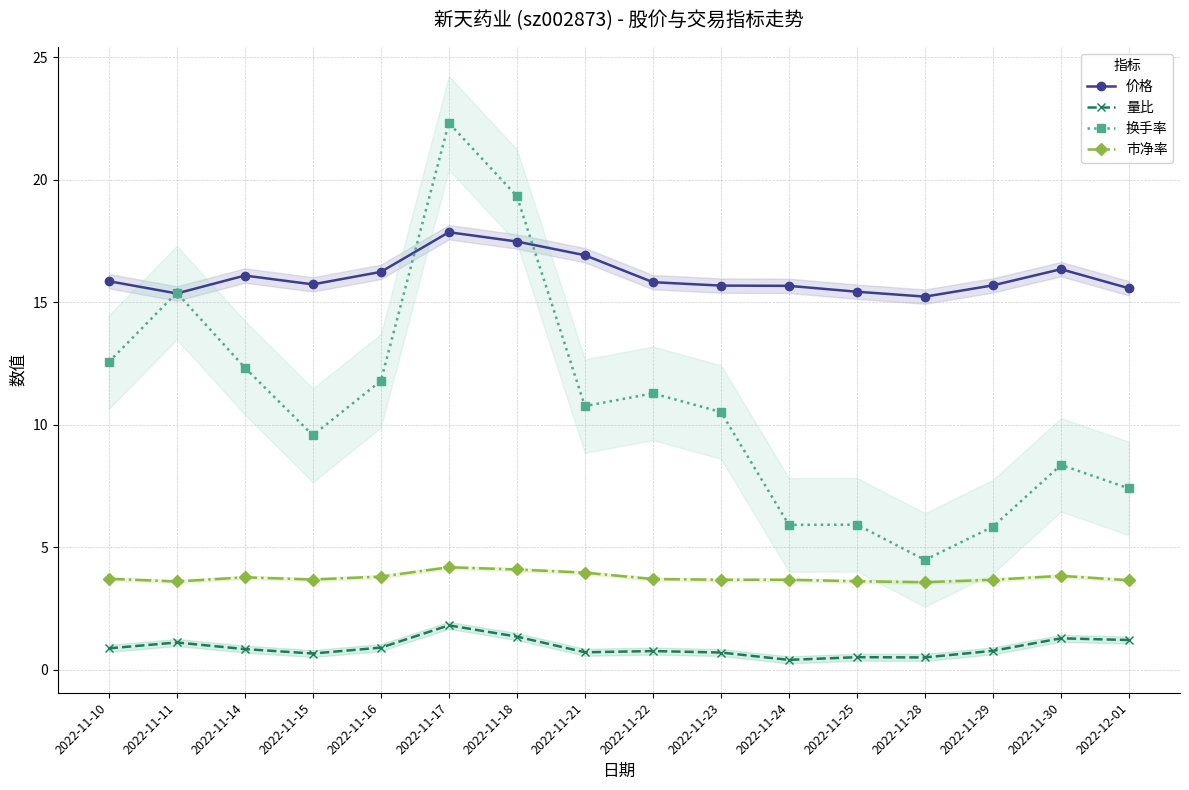

Is it true that 价格 equals 17.9 at 2022-11-17?

True